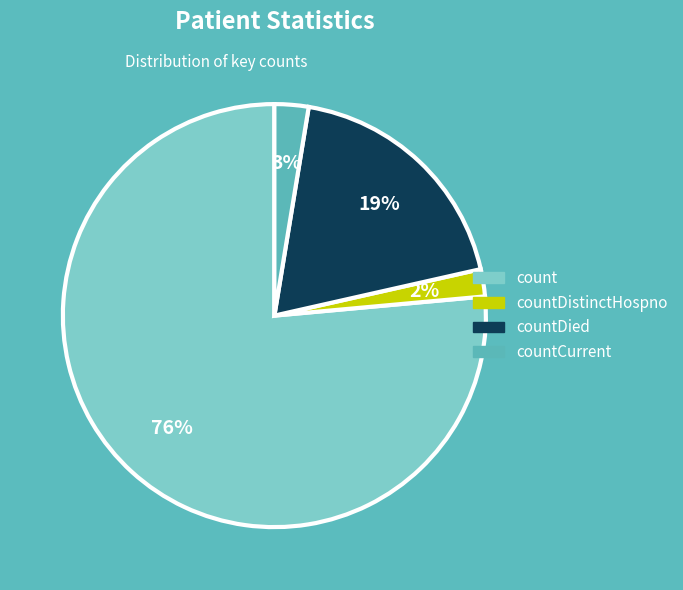

Between countCurrent and countDistinctHospno, which is larger?

countCurrent